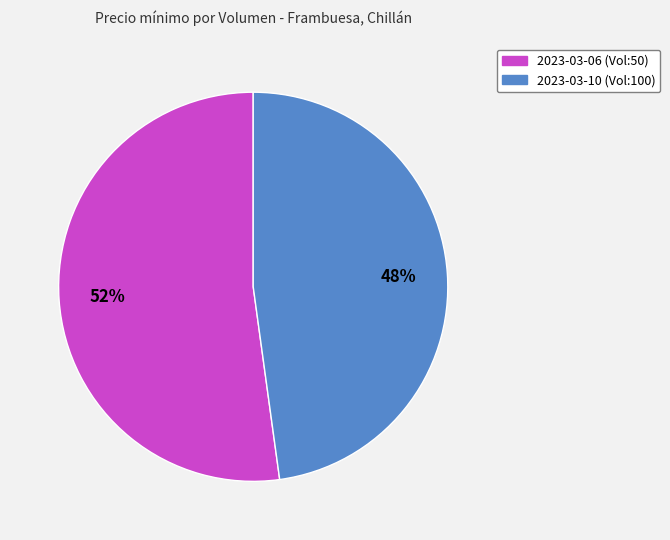

Is there a majority slice in this chart?

Yes